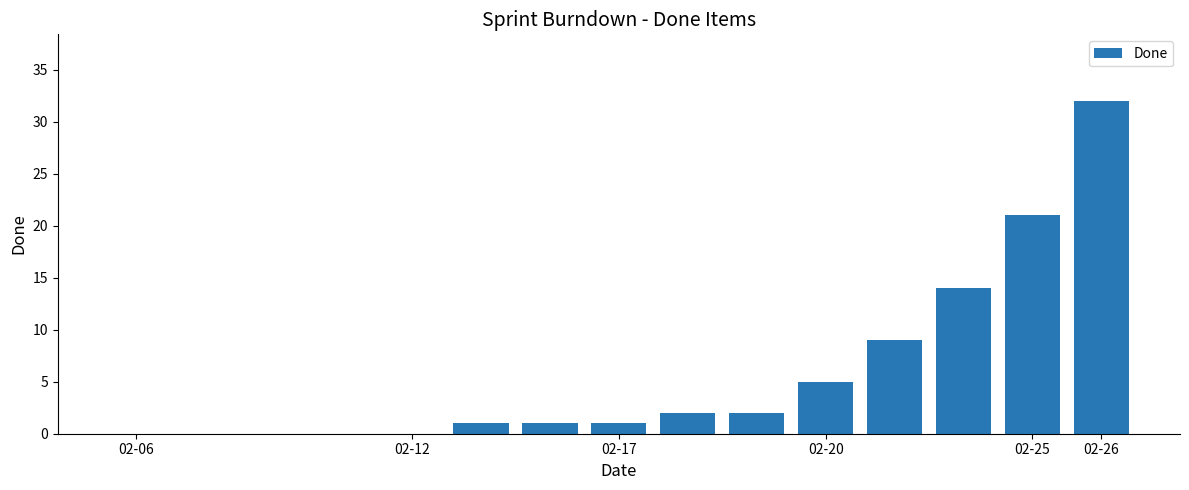

What is the sum of all values?

88